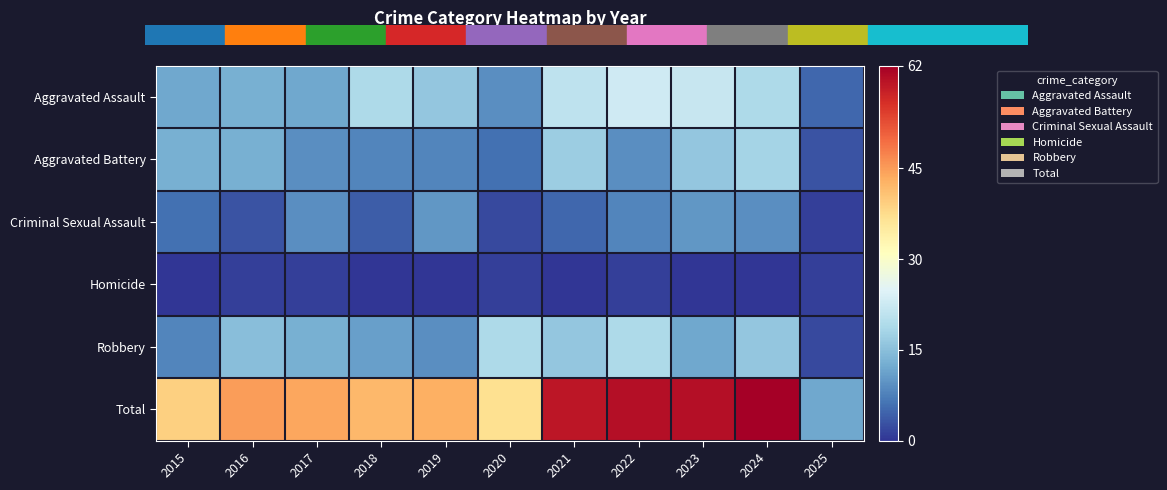

At which category is the sum across all series the highest?

2024